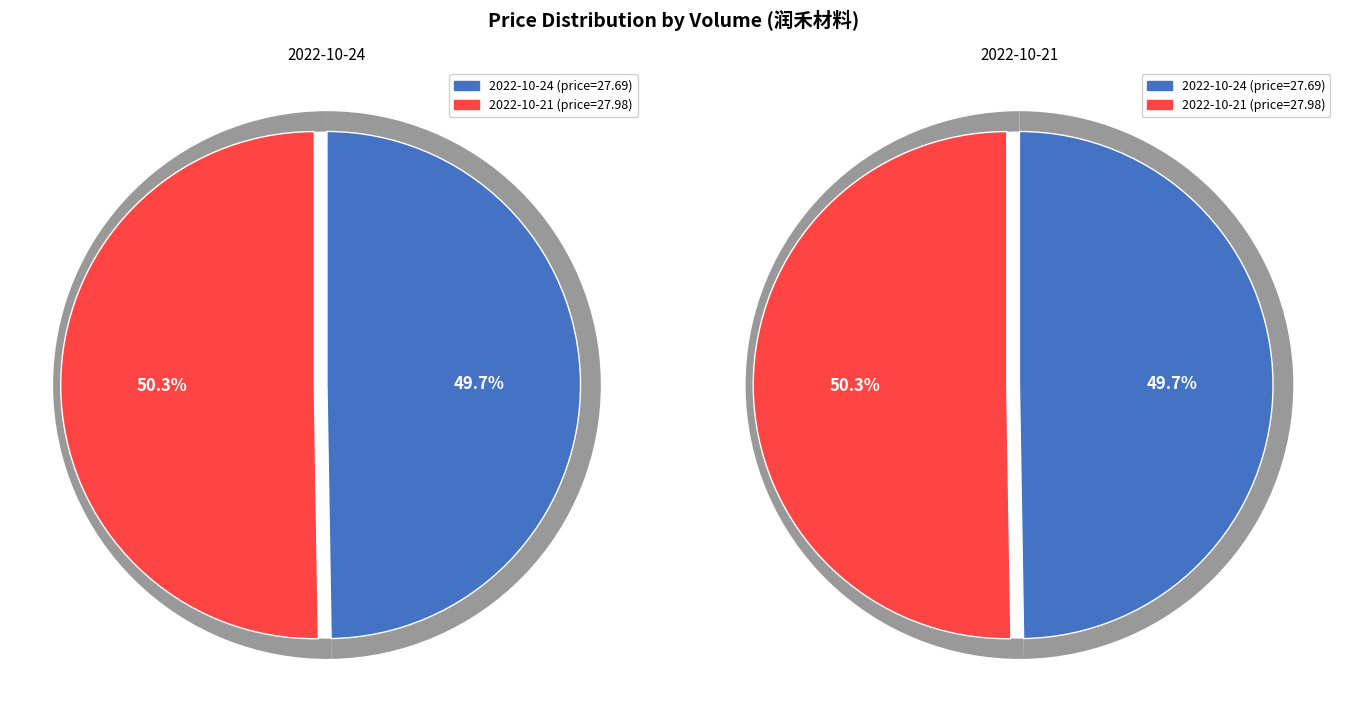

Count the number of slices in the pie.

2